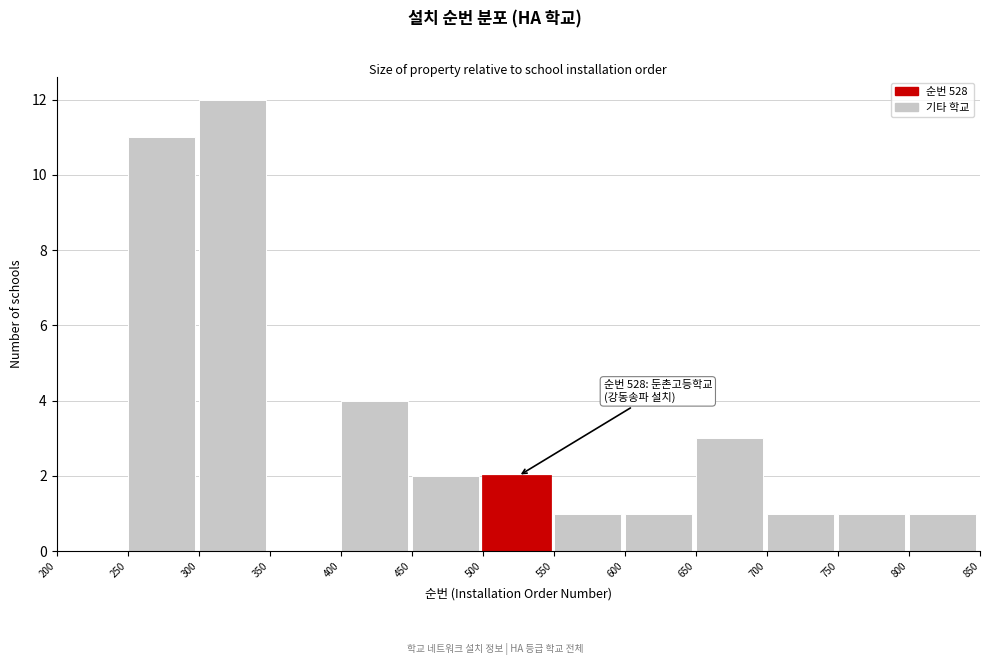

Over which range of the x-axis is the bar tallest?

300 to 350